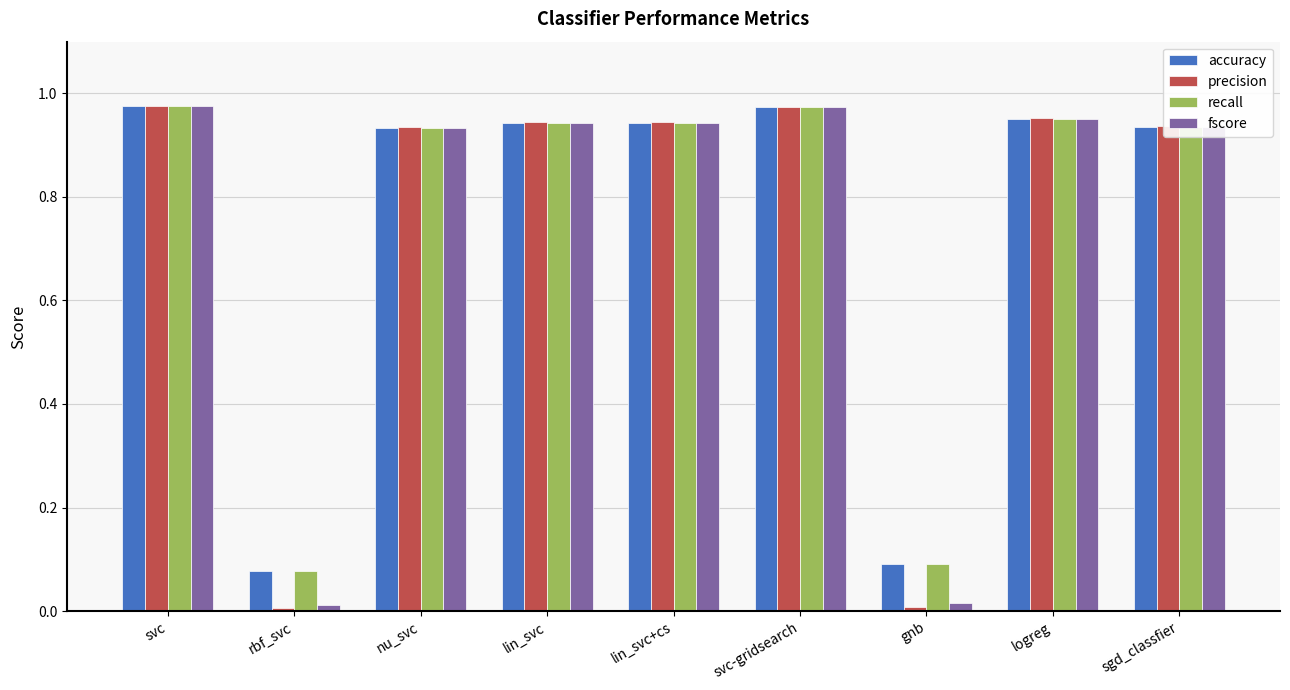

Is it true that recall equals 0.5 at sgd_classfier?

False